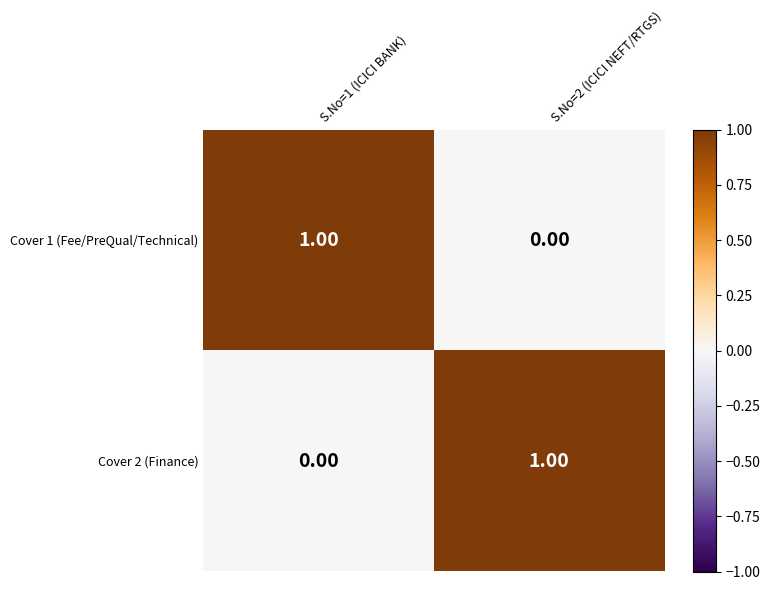

How many values in Cover 1 (Fee/PreQual/Technical) are above zero?

1